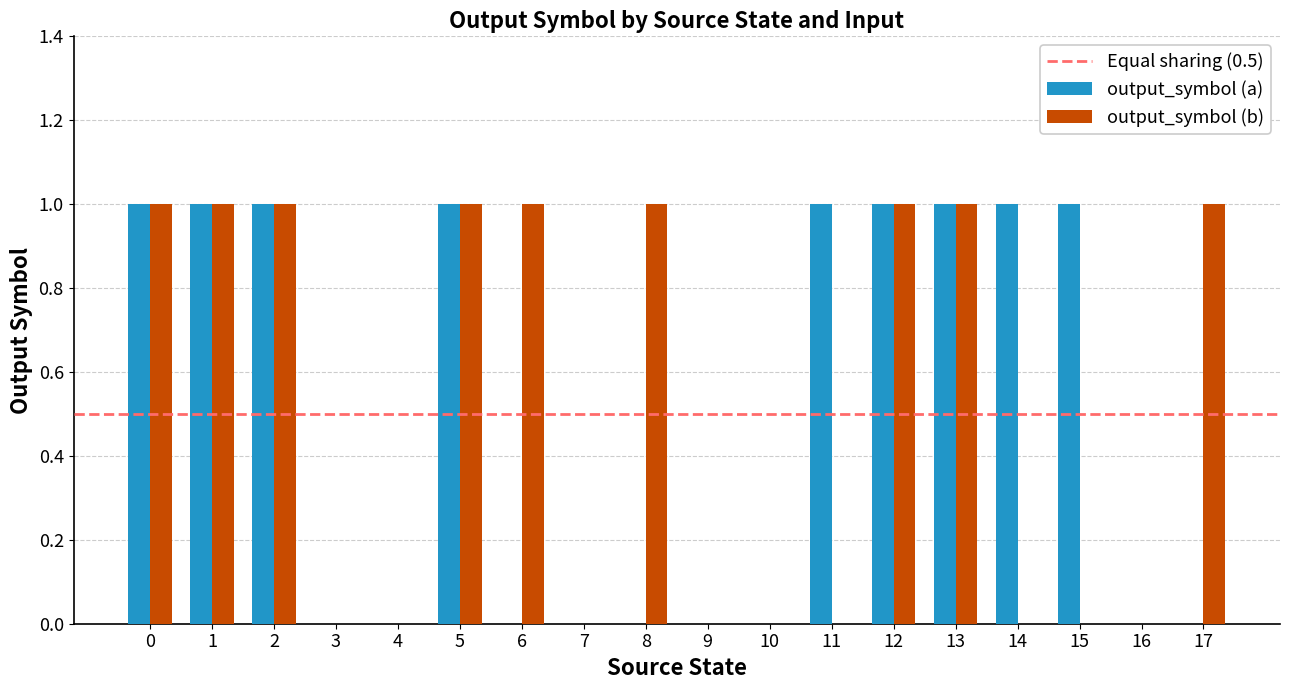

True or false: output_symbol (b) has a value of 2 at 1.

False